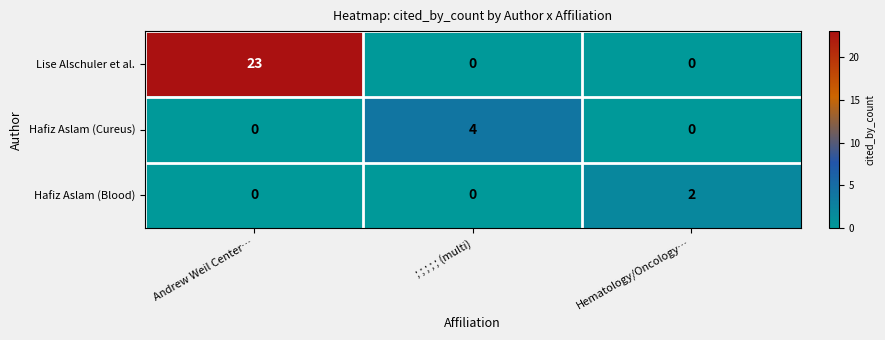

Which series has the widest spread of values?

Lise Alschuler et al.